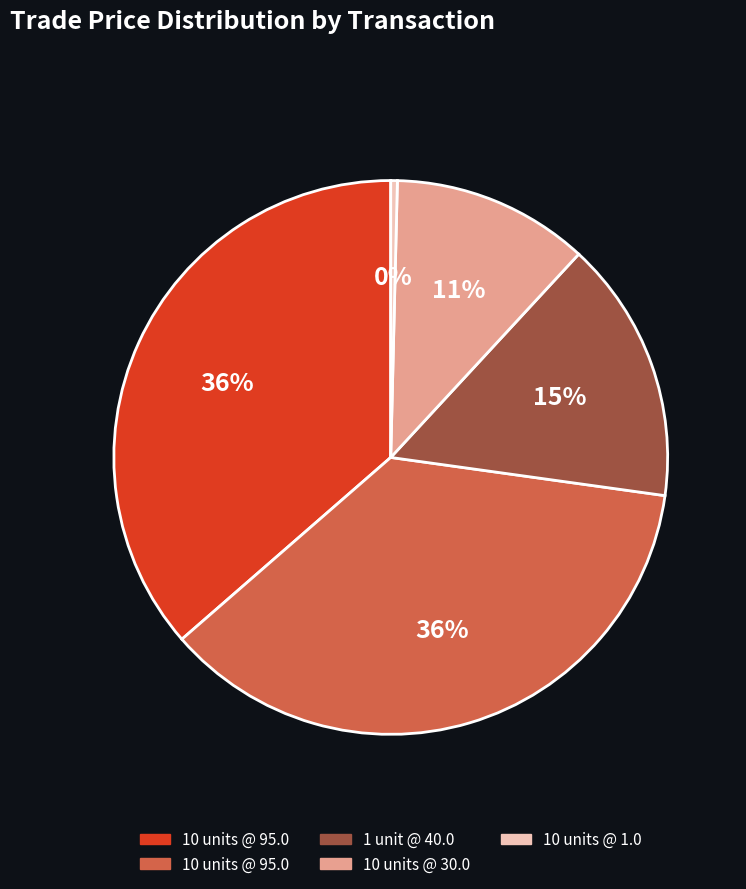

Is there any slice that represents more than half of the pie?

No